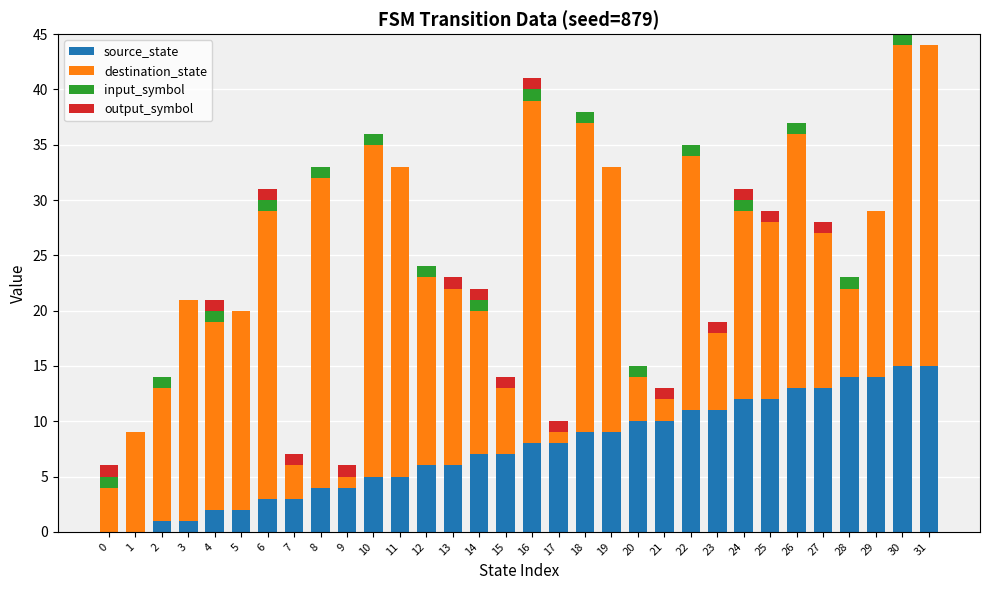

Is it true that source_state equals 15 at 30?

True